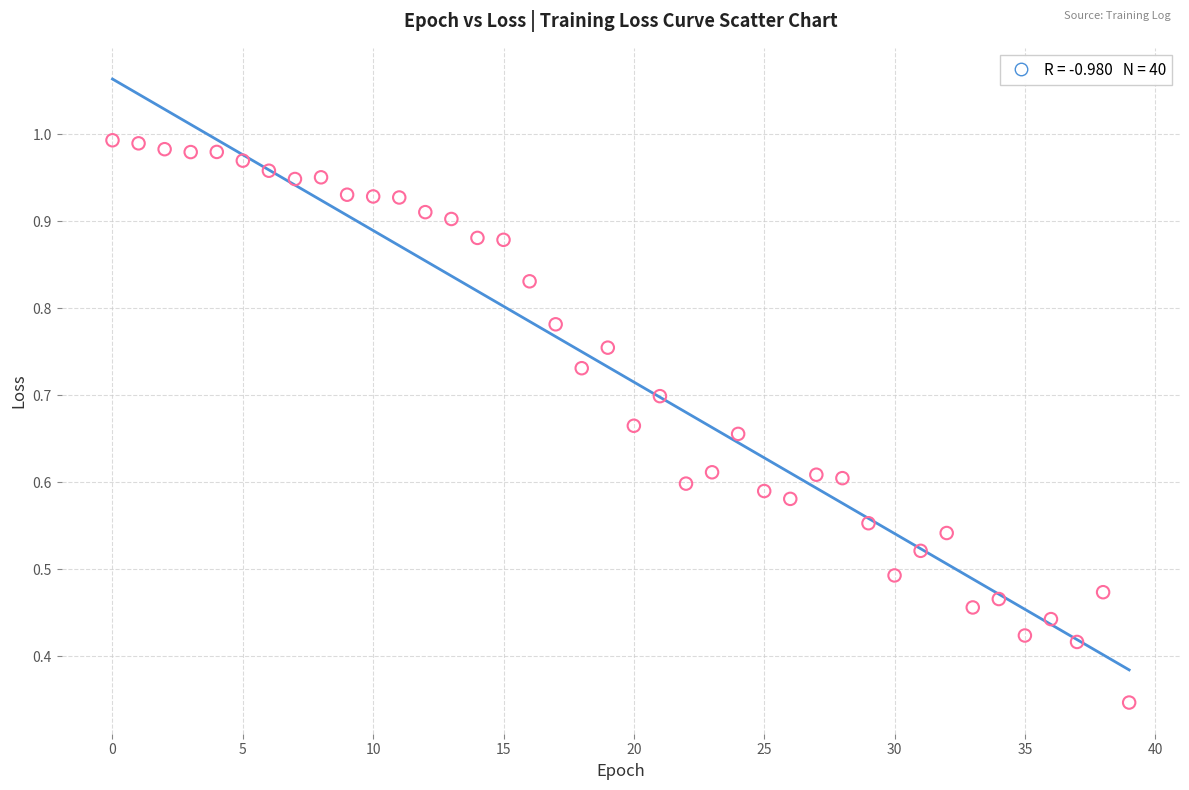

How many data points are displayed?

40